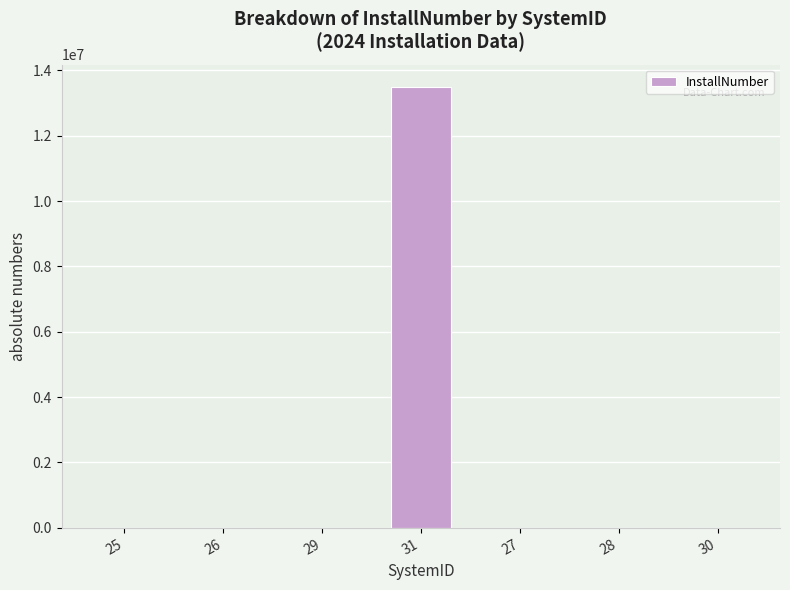

At which category does the chart reach its peak across all series?

31